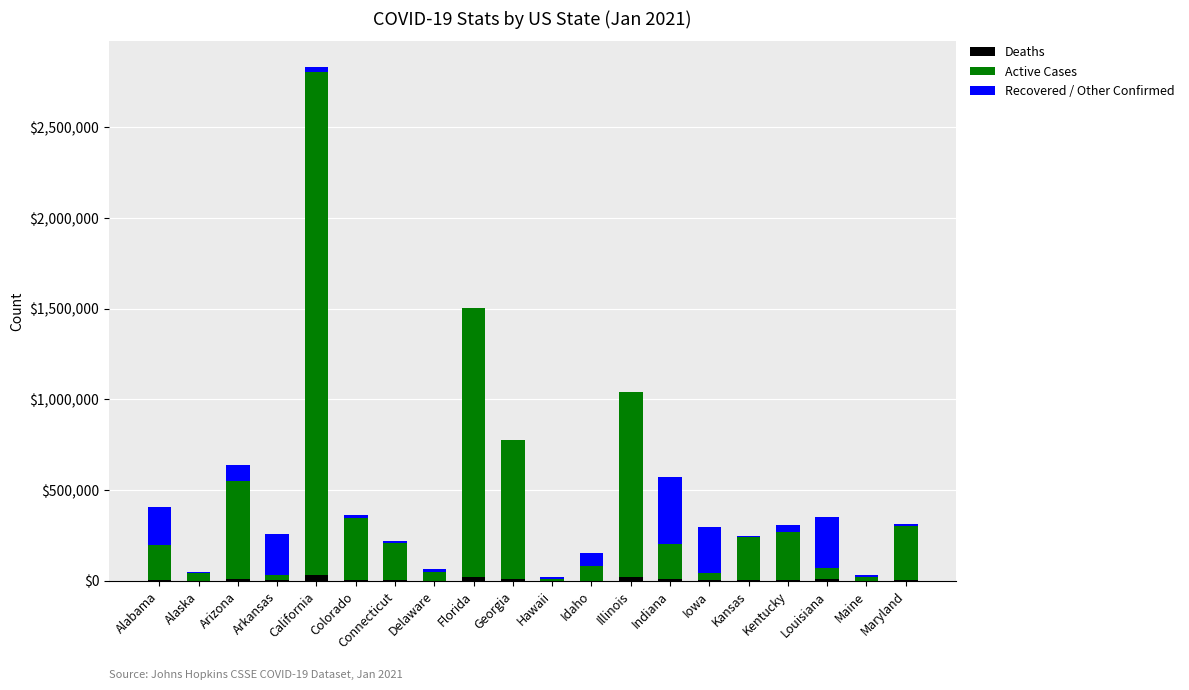

At which category is the sum across all series the highest?

California